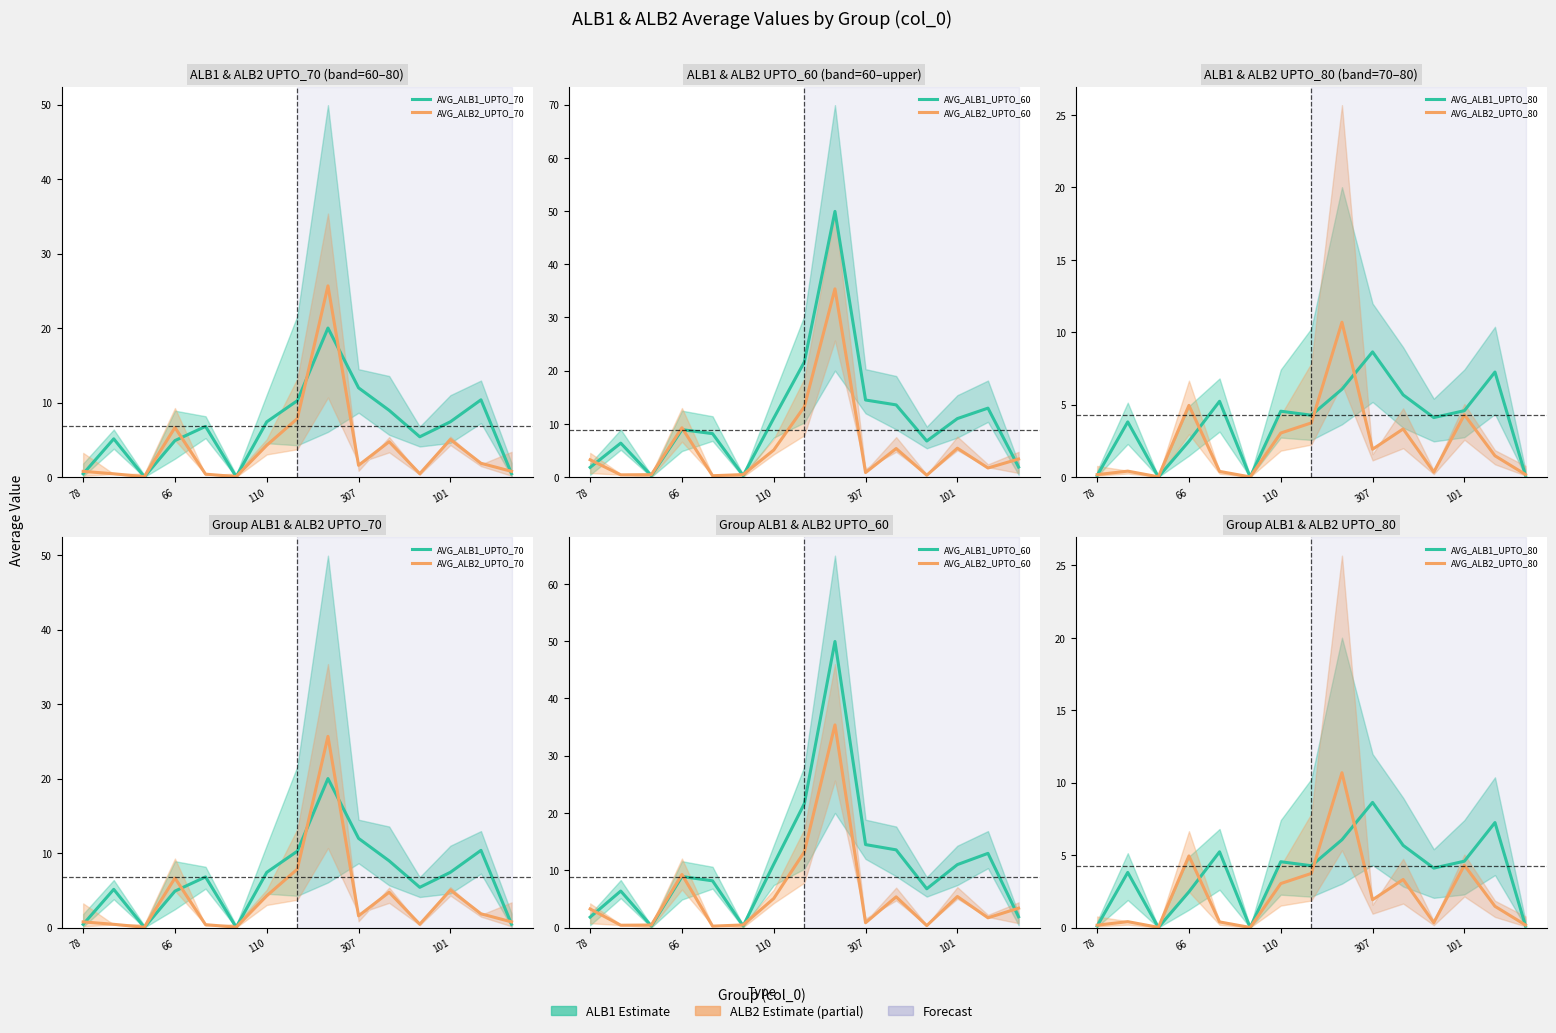

True or false: AVG_ALB2_UPTO_80 and AVG_ALB1_UPTO_60 cross at least once.

False